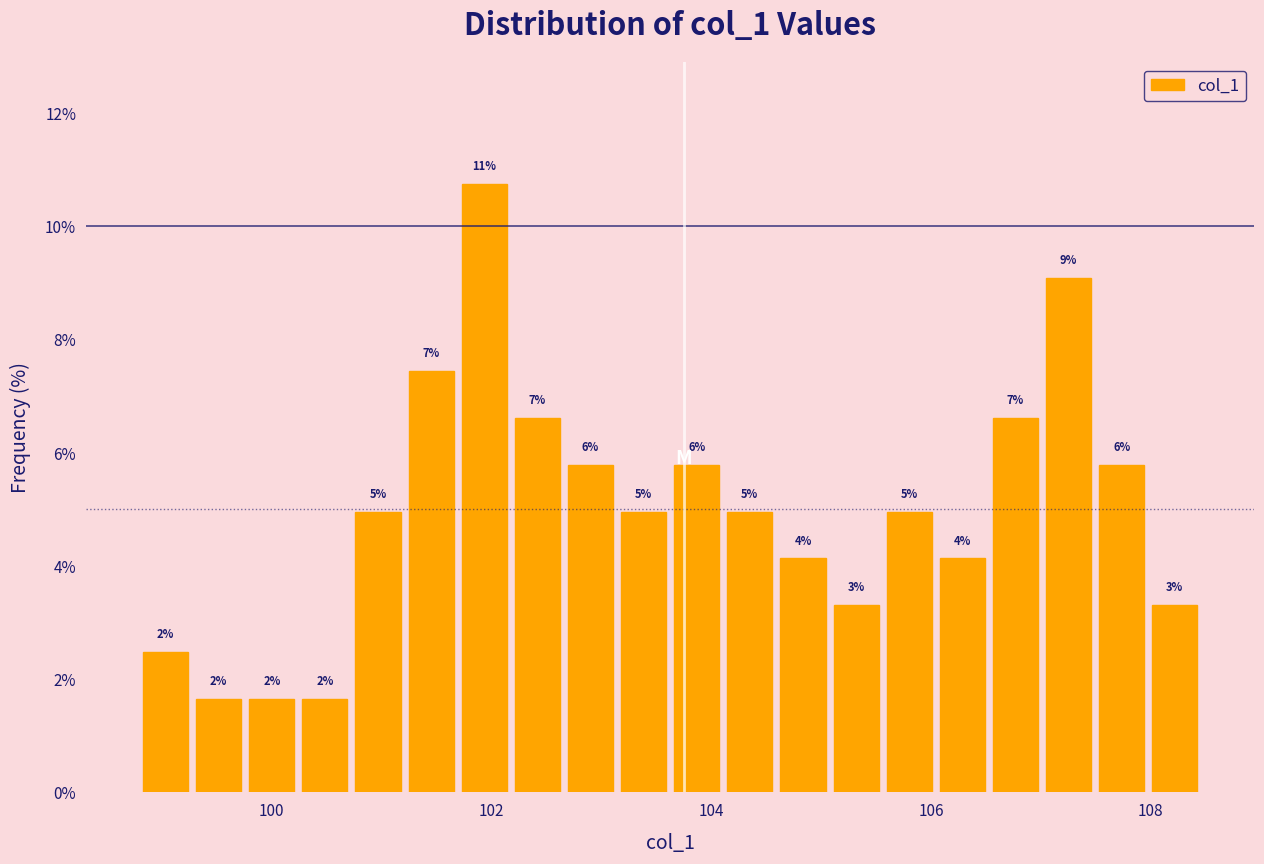

Around what value on the x-axis is the tallest bar? Give the approximate position of its centre, as read against the axis.

102.0